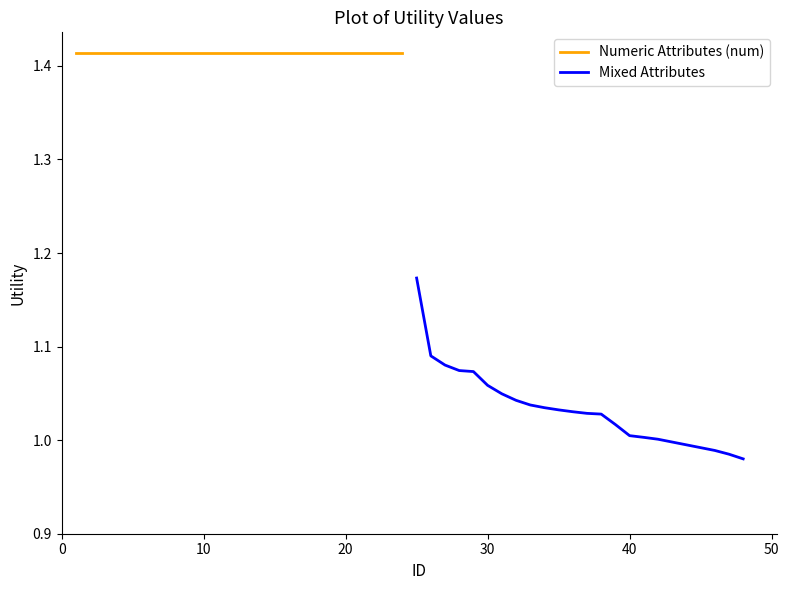

True or false: Mixed Attributes has more than 0 interior local peaks.

False